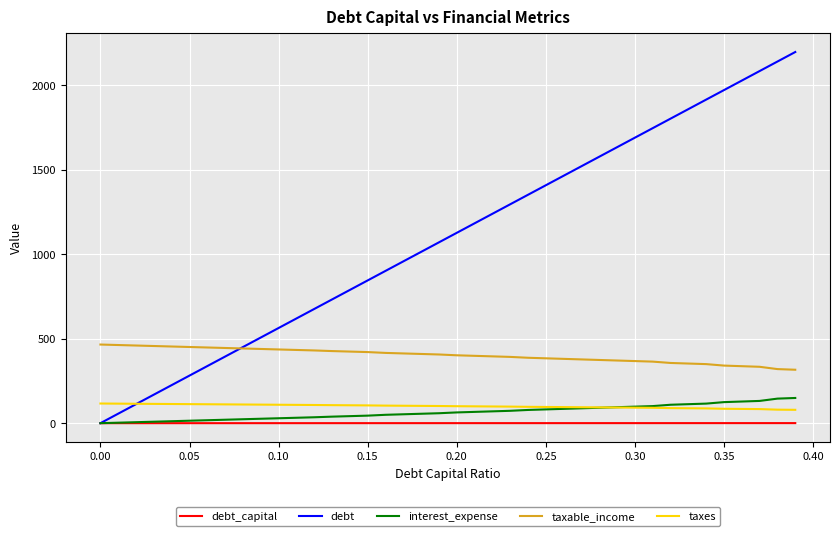

Which series has the largest total across all categories?

debt